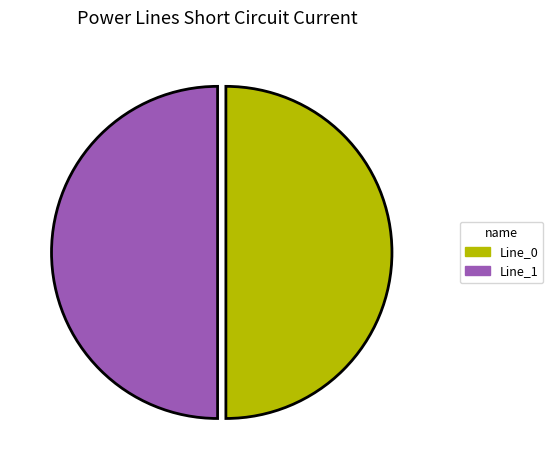

Count the number of slices in the pie.

2